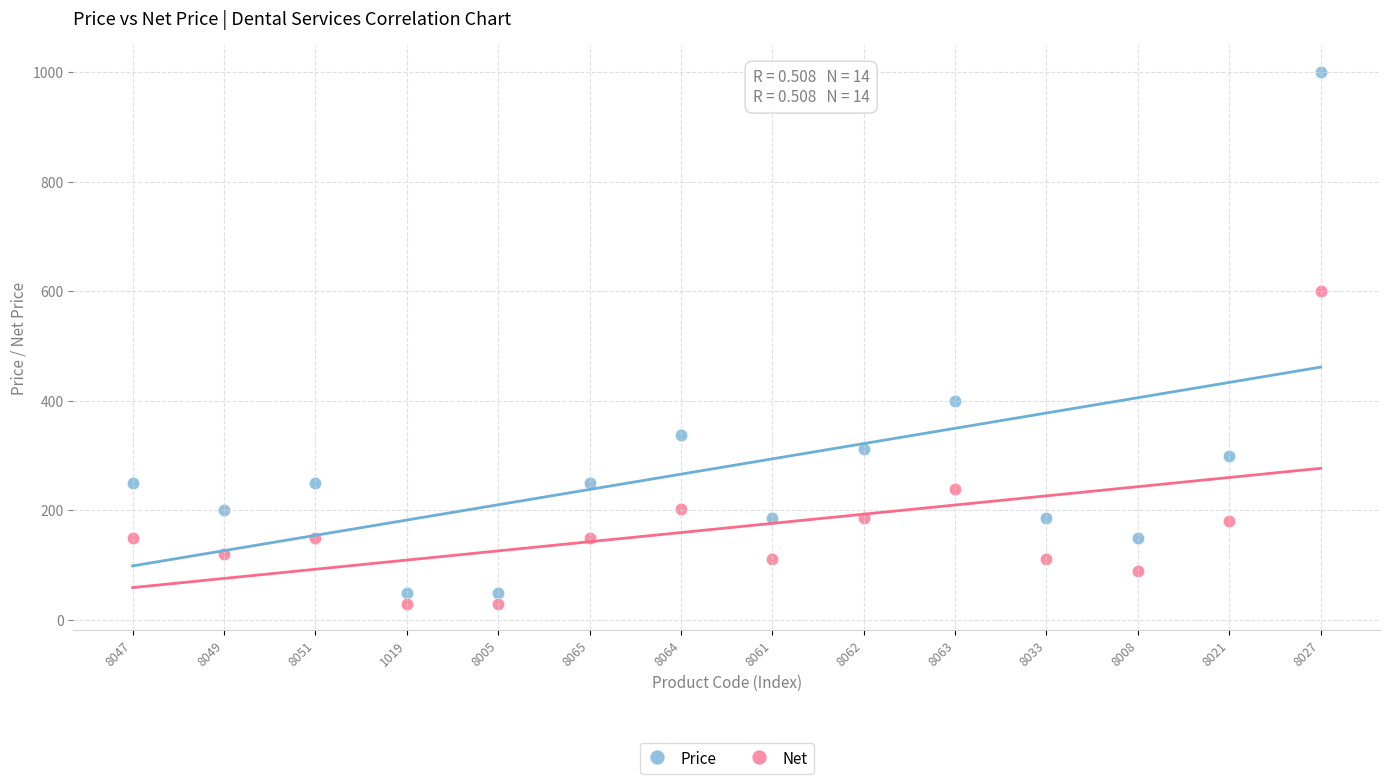

Which series reaches the maximum Y coordinate?

Price